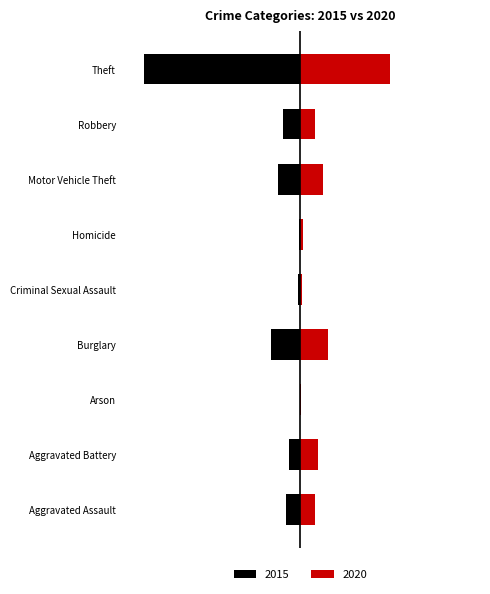

List the series in order of their overall mean, lowest first.

2015, 2020